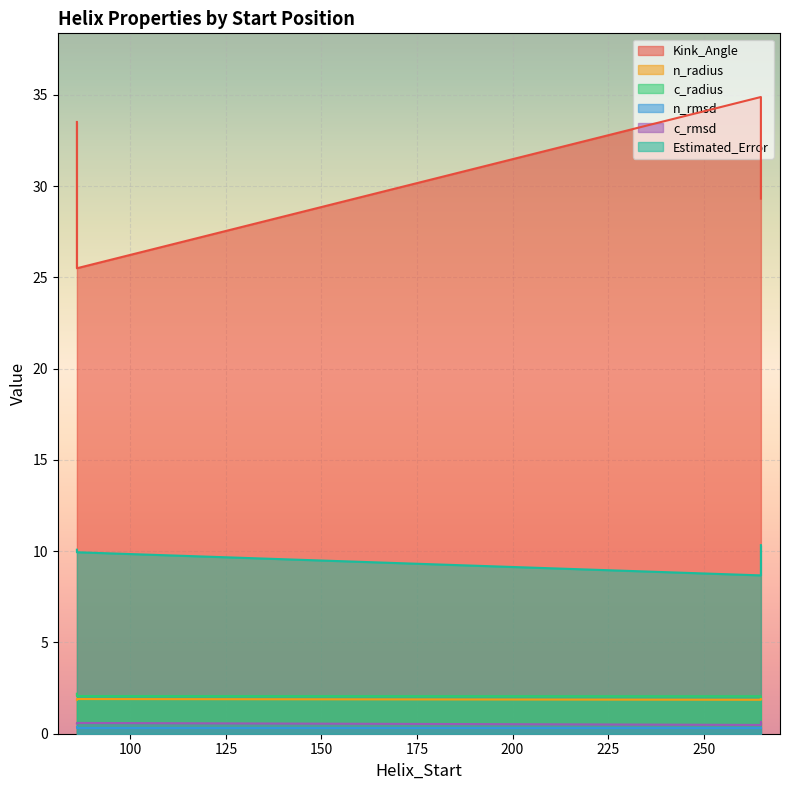

At which category does c_rmsd reach its first local peak?

86